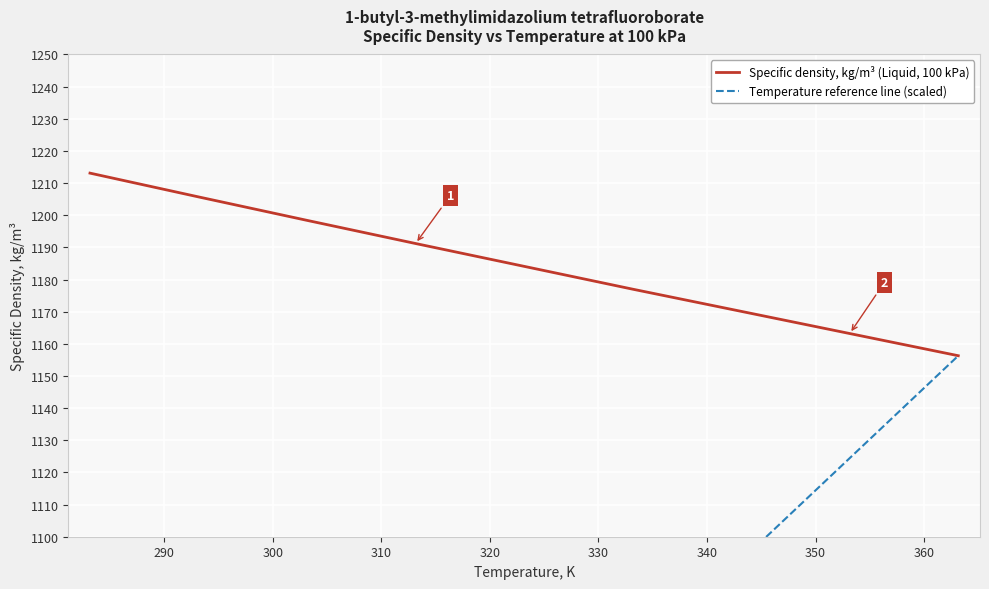

True or false: Specific density, kg/m³ (Liquid, 100 kPa) has a value of 745.2 at 320.

False